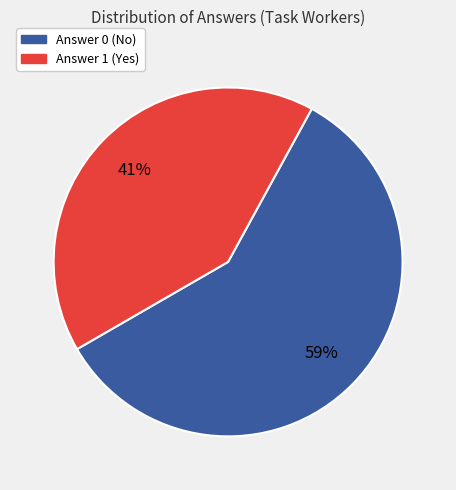

The Answer 1 (Yes) slice represents 41% of the pie. True or false?

True